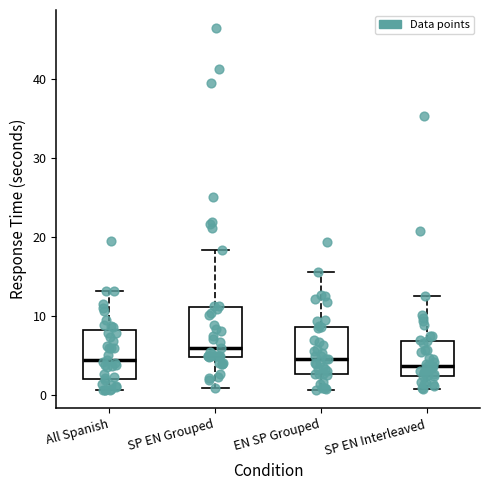

Reading left to right, read every box against the y-axis: the position of its median line, the range the box covers, and the ends of its whiskers. The values are not printed on the chart, so give them approximately, as read against the axis.

All Spanish: median 4, box 2 to 8, whiskers 1 to 13
SP EN Grouped: median 6, box 5 to 11, whiskers 1 to 18
EN SP Grouped: median 5, box 3 to 9, whiskers 1 to 16
SP EN Interleaved: median 4, box 2 to 7, whiskers 1 to 13